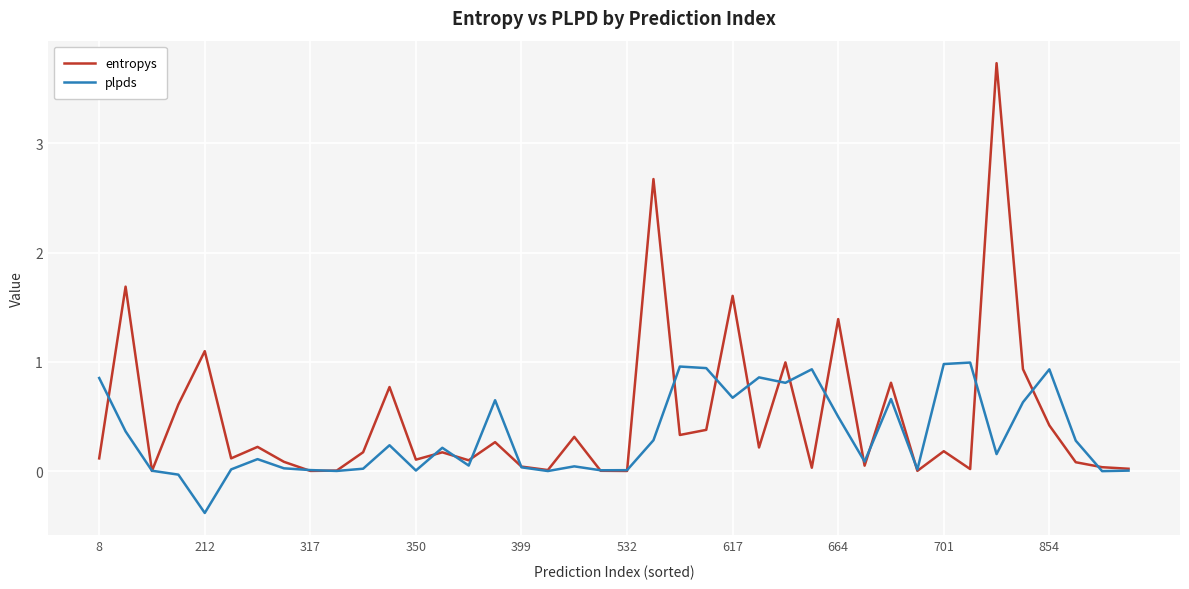

What is the maximum value shown in the chart?

3.7